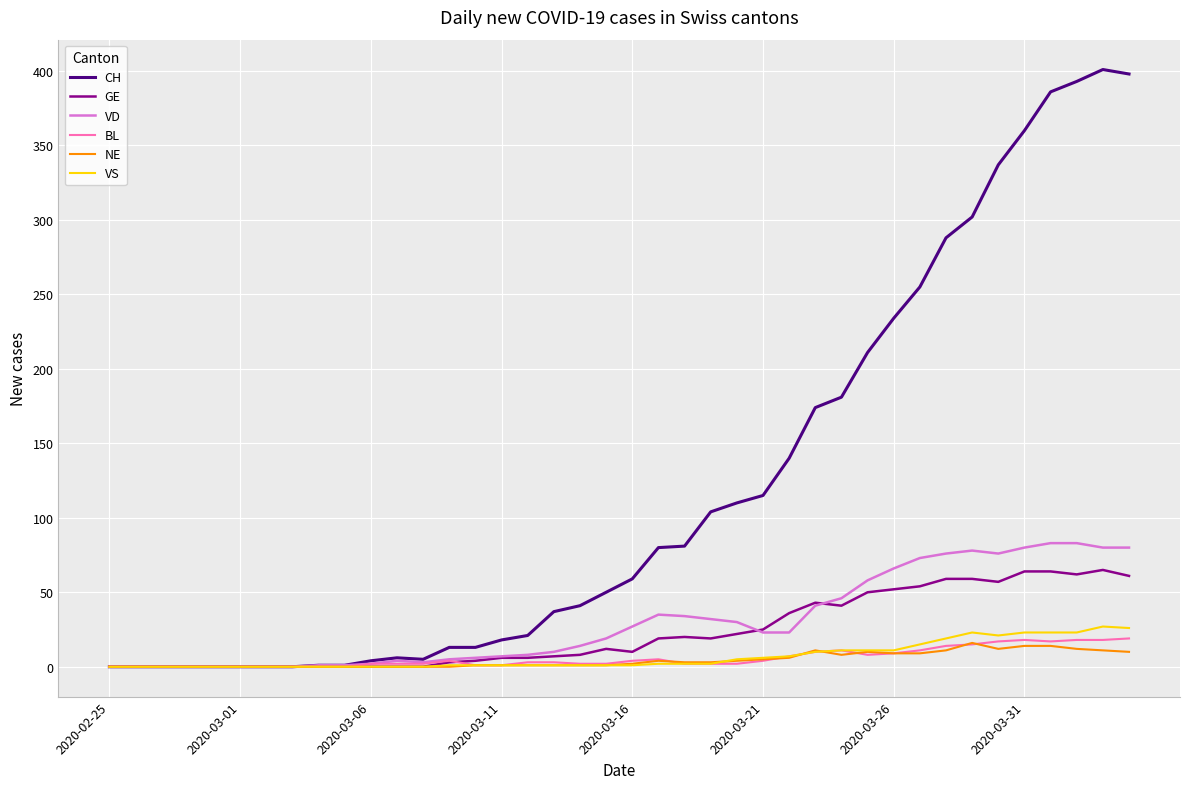

At how many categories does at least one series exceed 100?

17